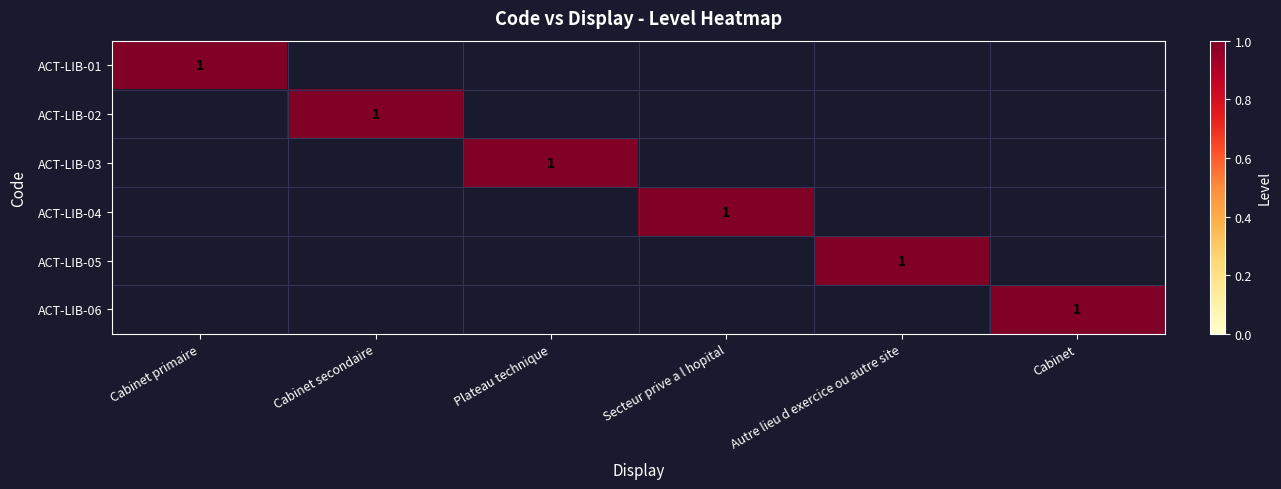

Where is ACT-LIB-06 nearest to the value 0?

Cabinet primaire